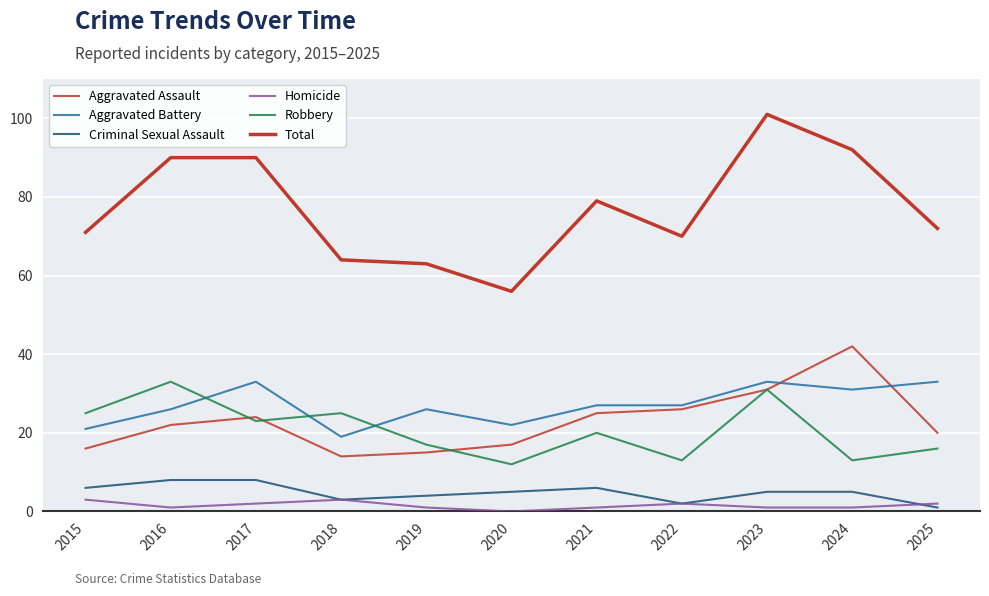

Is this an area chart (filled region under the line)?

No